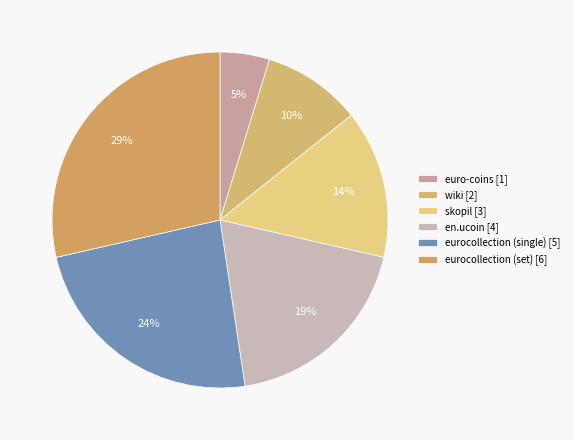

Does eurocollection (set) account for over 50% of the chart?

No